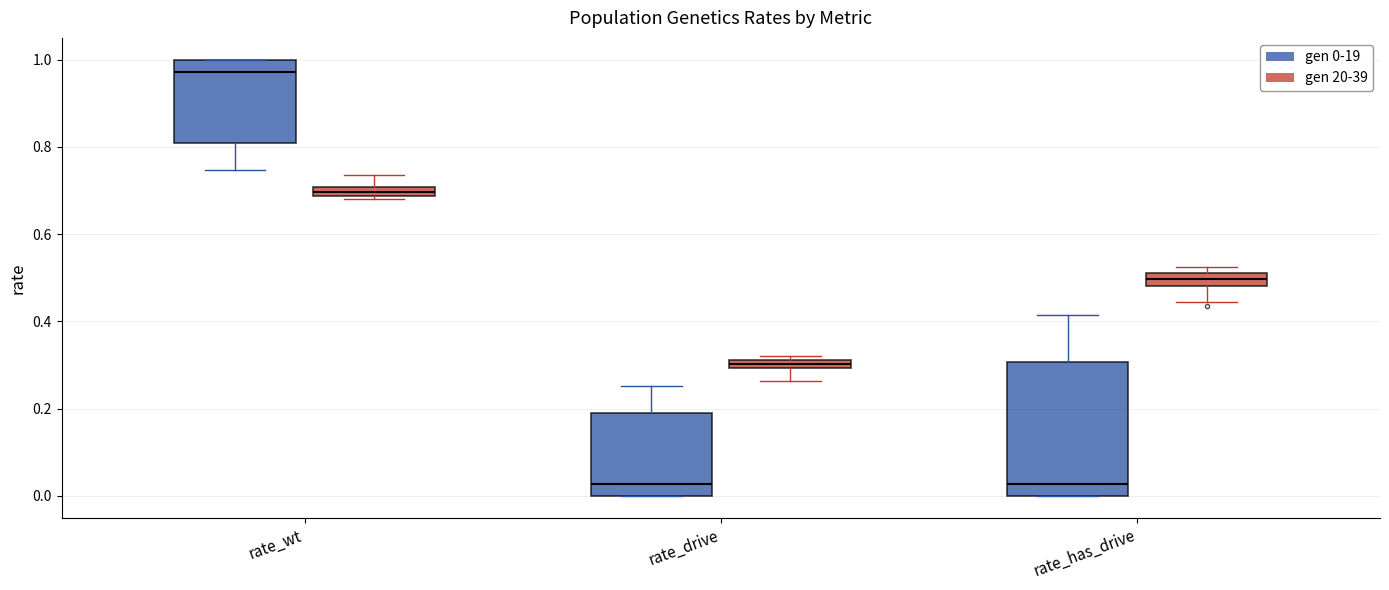

Where is the upper edge of the box for rate_drive (gen 20-39) on the y-axis? The values are not printed on the chart, so give them approximately, as read against the axis.

0.32